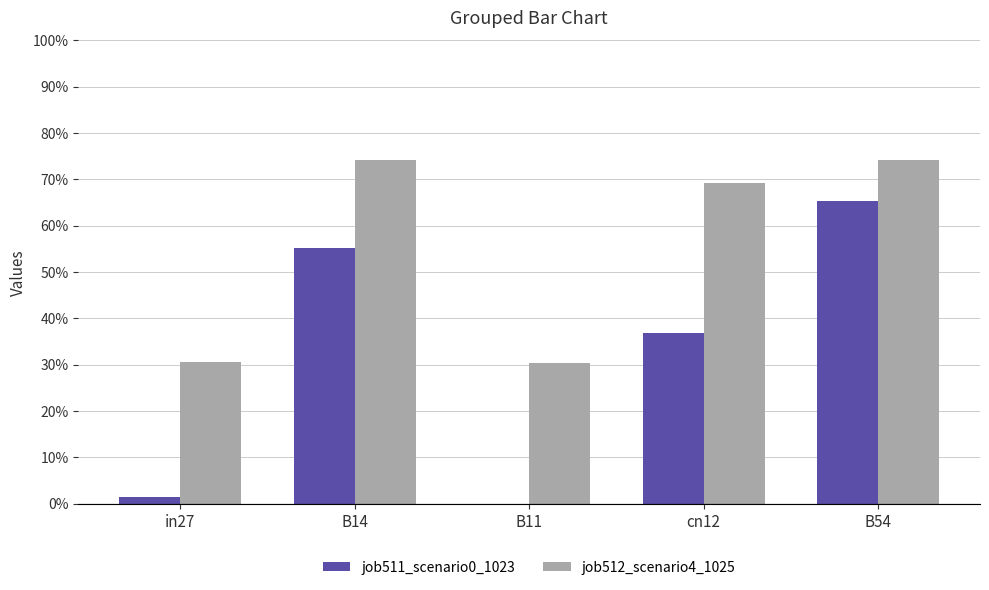

What is the difference between the job511_scenario0_1023 values at in27 and B14?

0.5